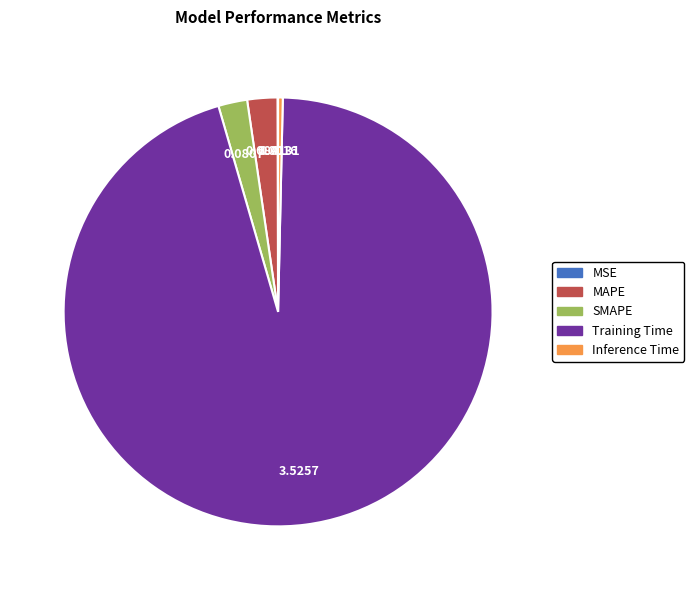

Do Inference Time and SMAPE together represent more than half of the pie?

No